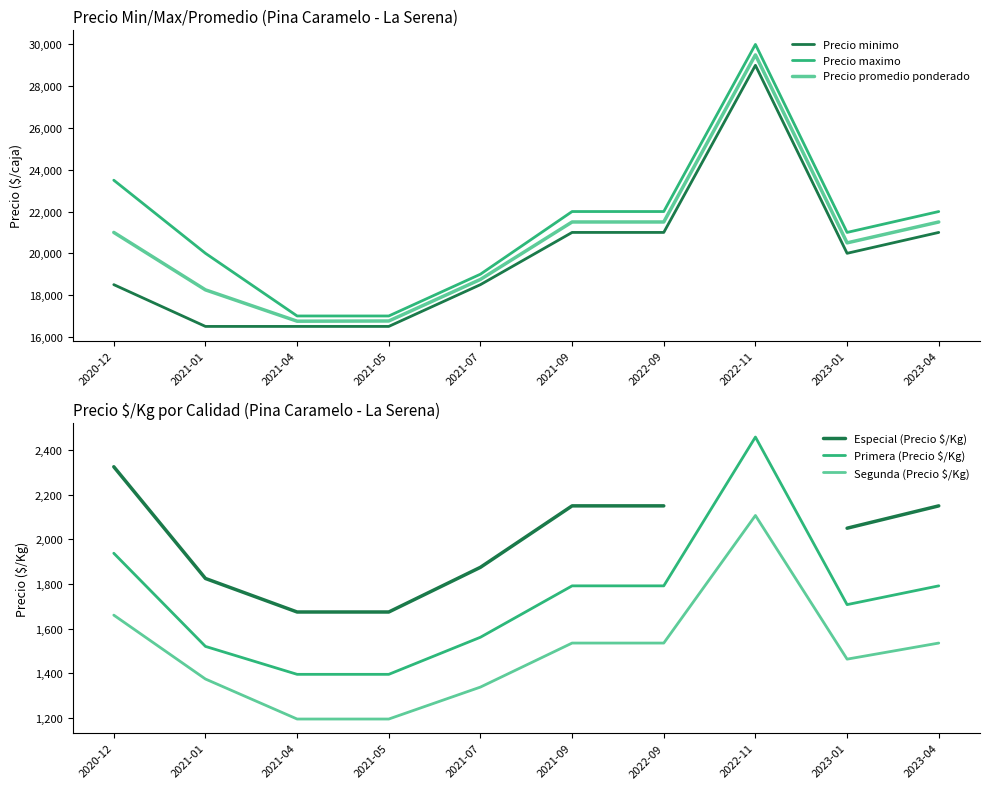

Does the chart have visible grid lines?

No